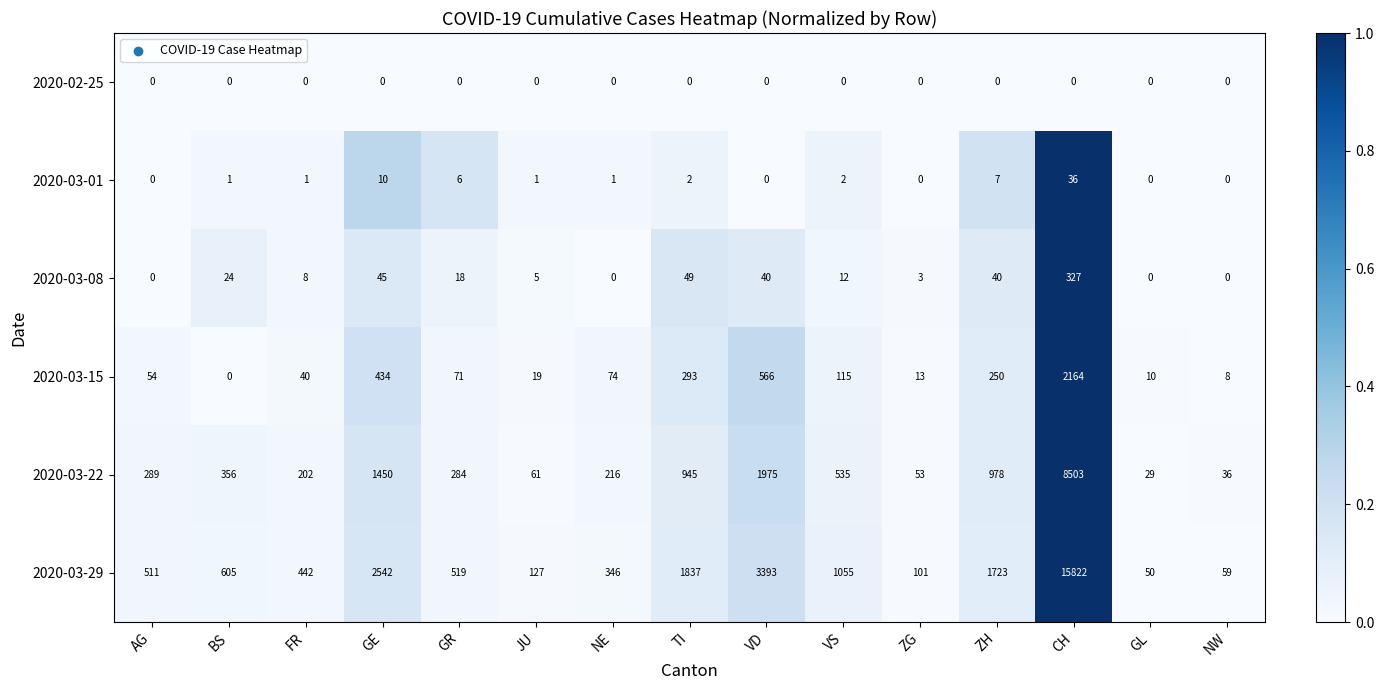

Rank the series by their maximum value, from lowest to highest.

2020-02-25, 2020-03-01, 2020-03-08, 2020-03-15, 2020-03-22, 2020-03-29